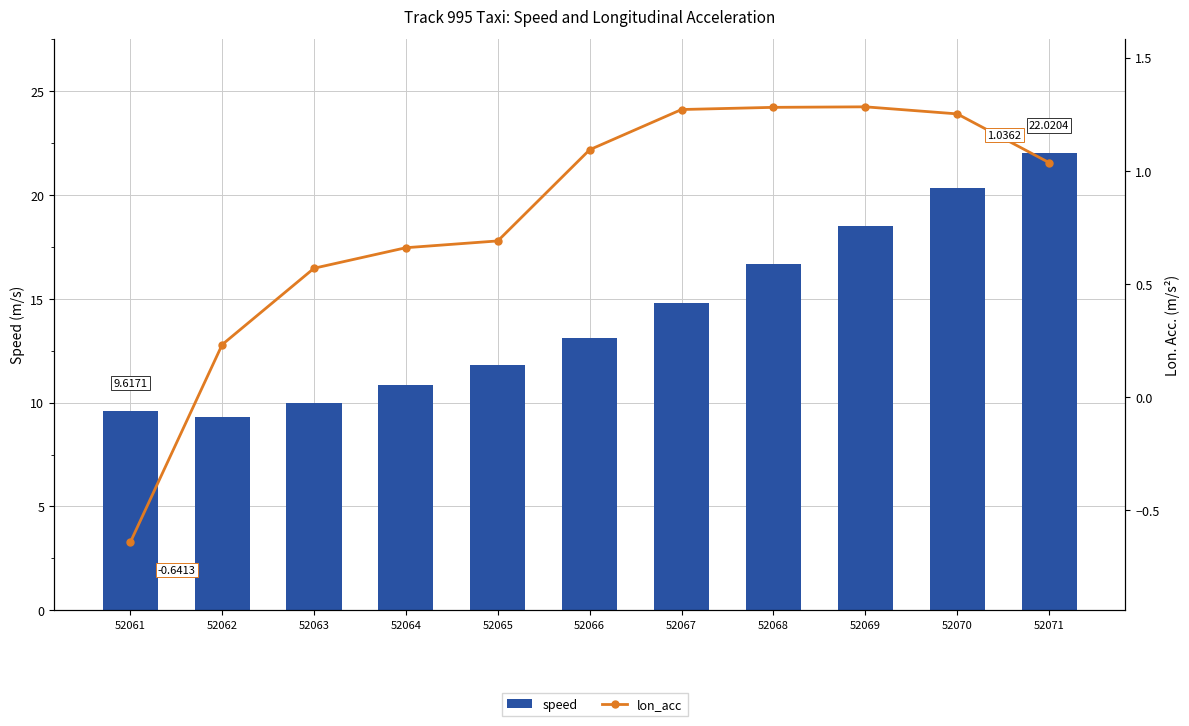

What value does the lon_acc series have at 52065?

0.7